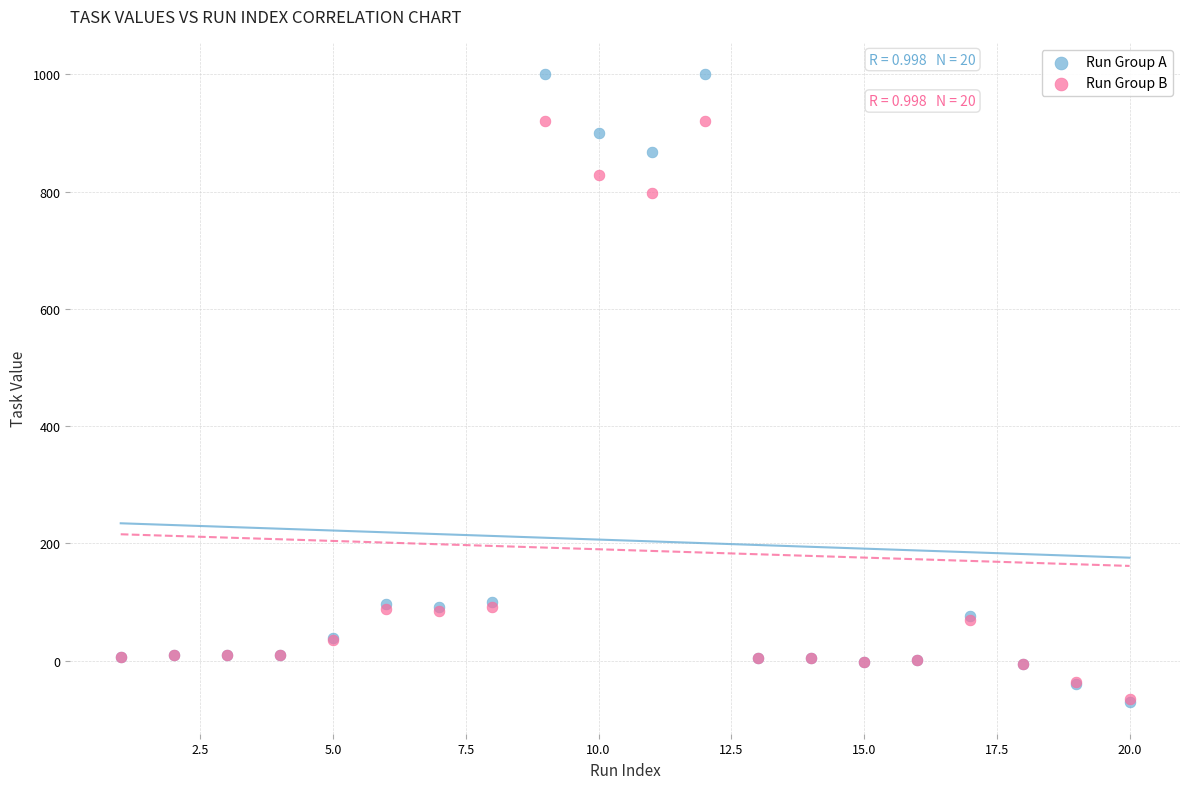

Across all series, what Y value is closest to 464?

797.6